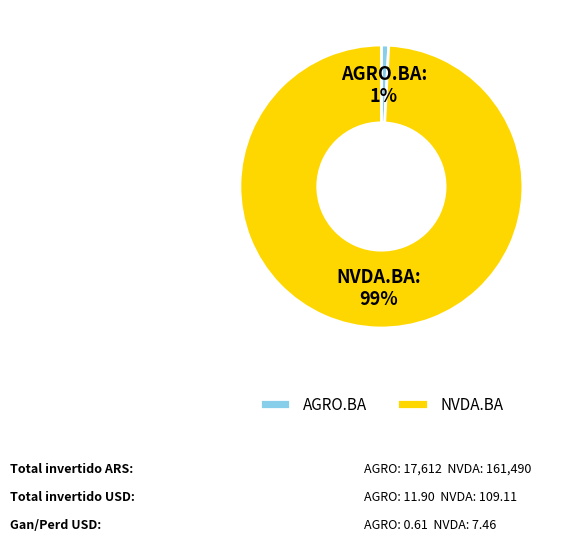

What percentage is the AGRO.BA slice, to the nearest percent?

1%